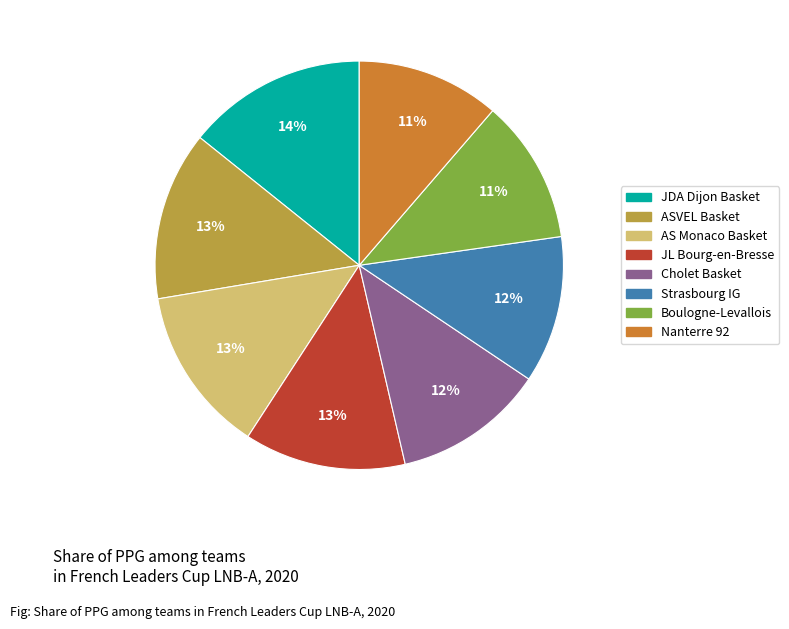

How many slices are in this pie chart?

8